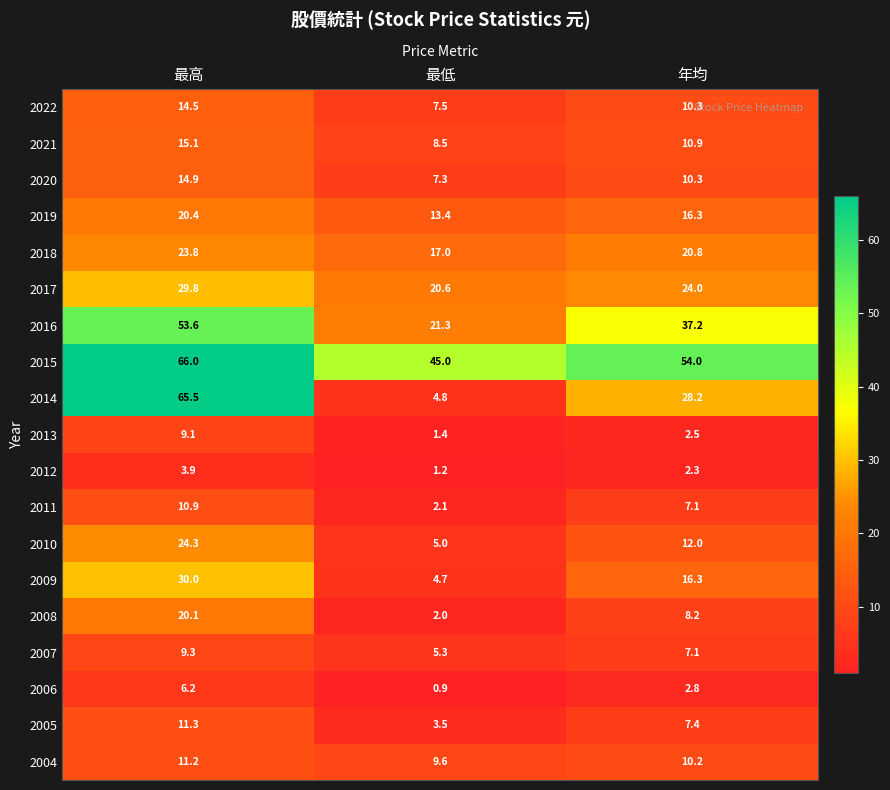

Between 最低 and 年均, which series saw the biggest shift?

2014